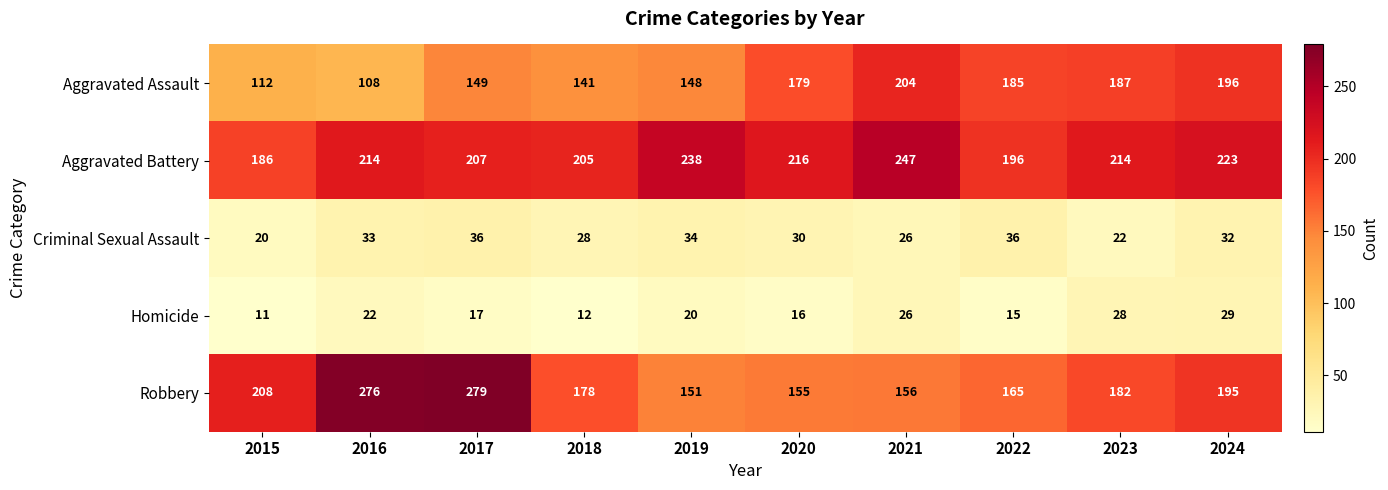

Which category has the lowest value across all series?

2015